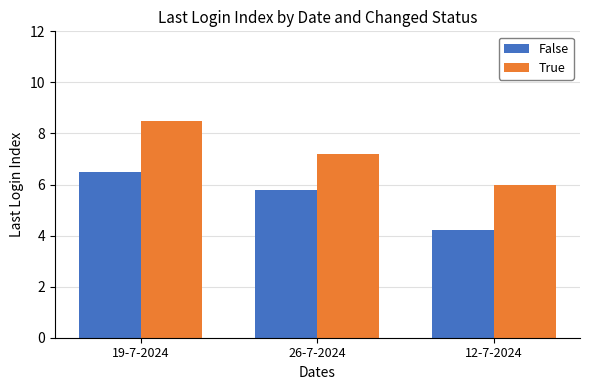

At which category is the sum across all series the highest?

19-7-2024